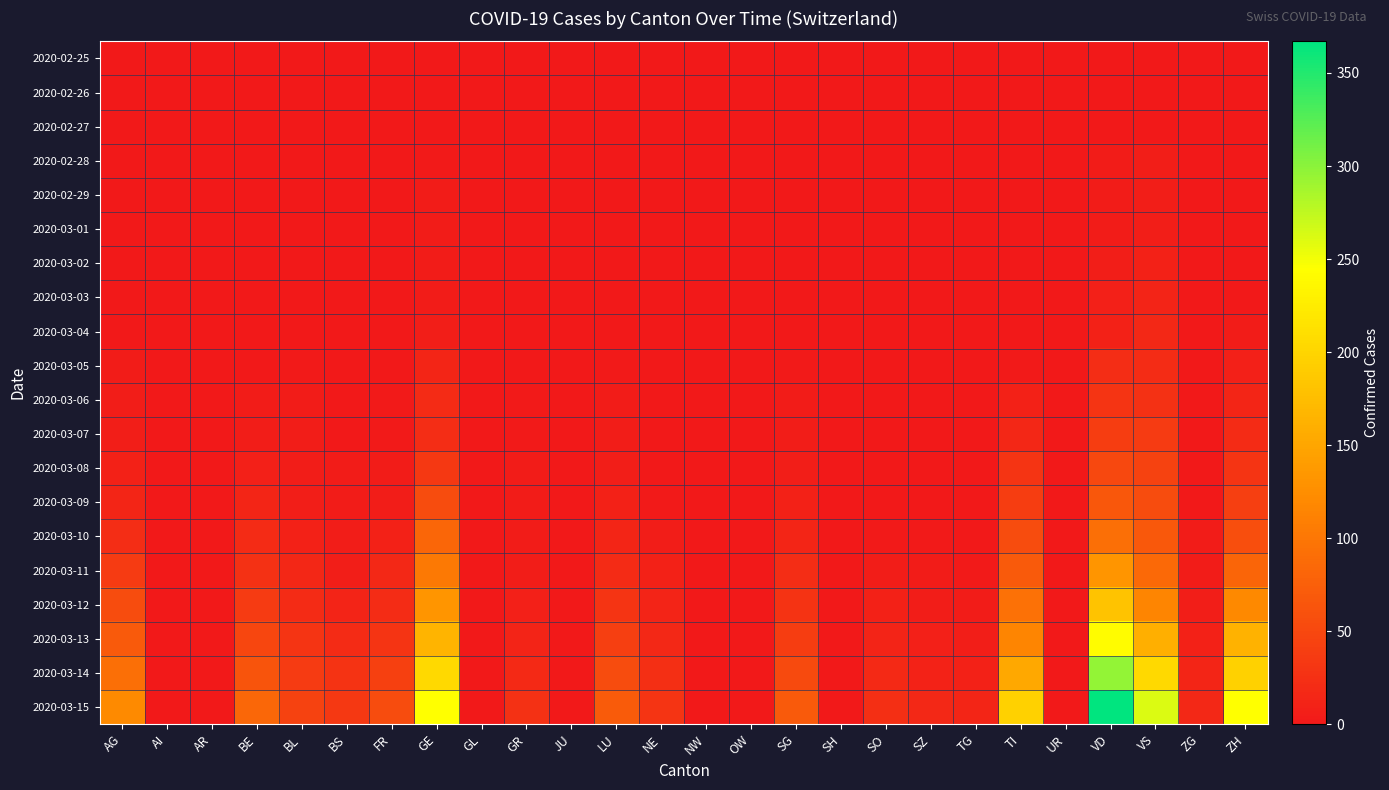

What is the greatest value displayed?

367